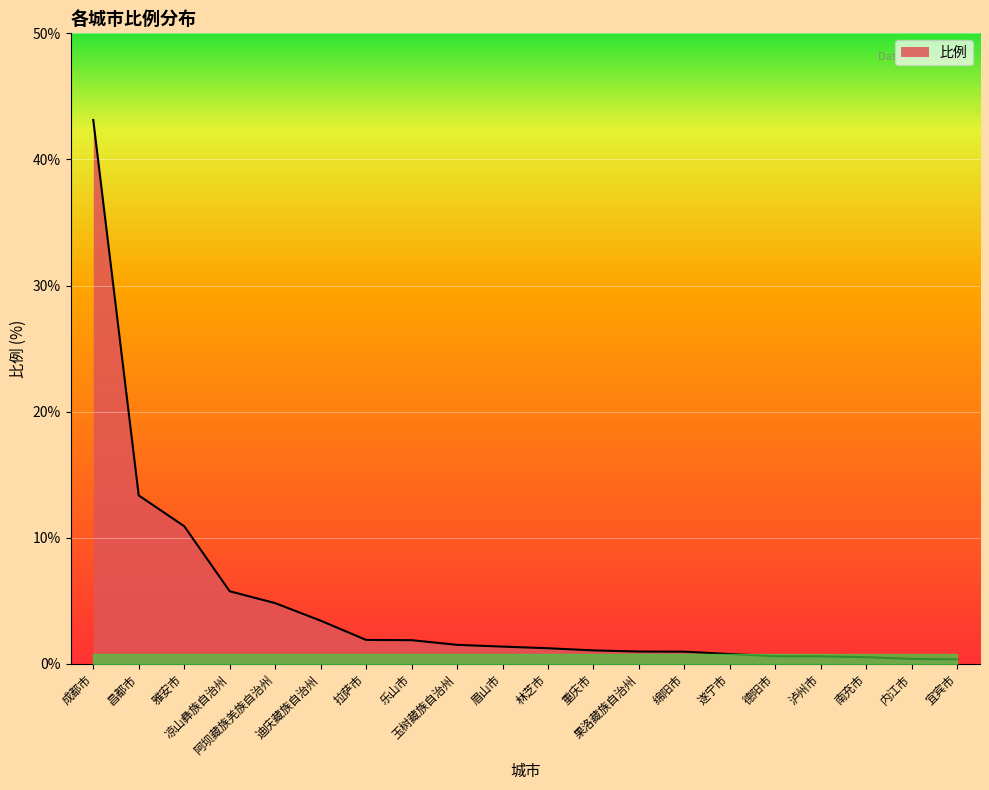

What is the difference between the maximum and minimum values?

42.8